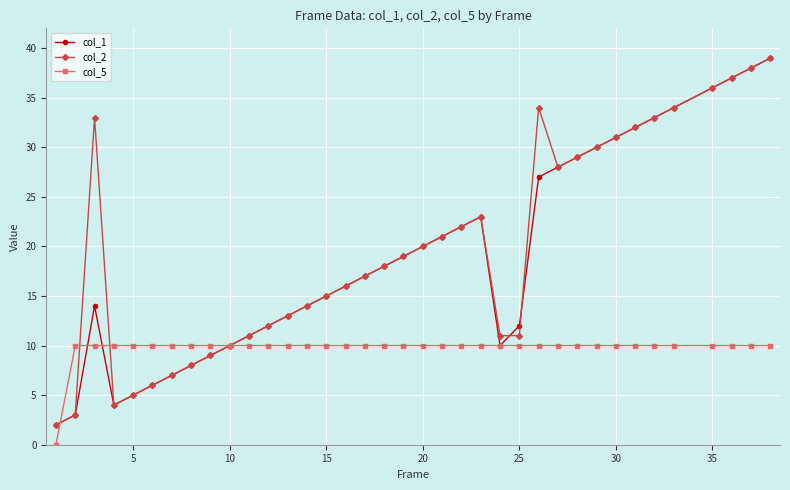

What are all the series names shown in the legend?

col_1, col_2, col_5